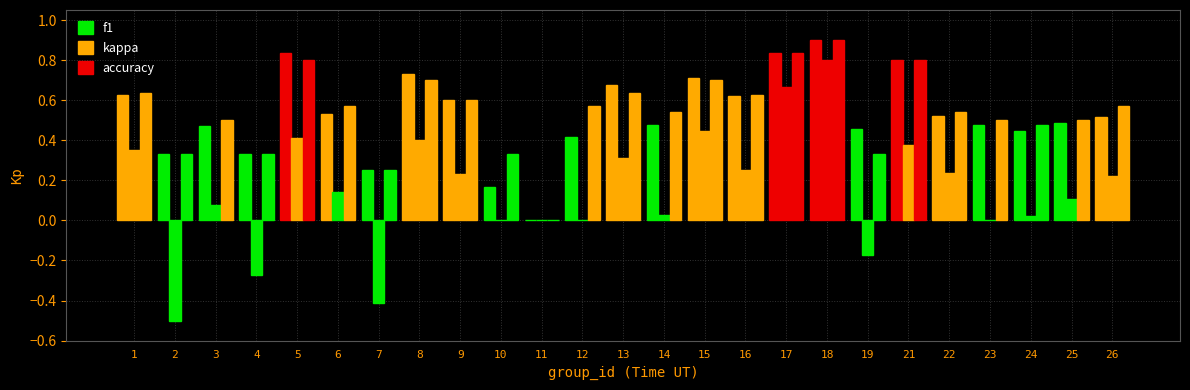

How many values in f1 are above zero?

24